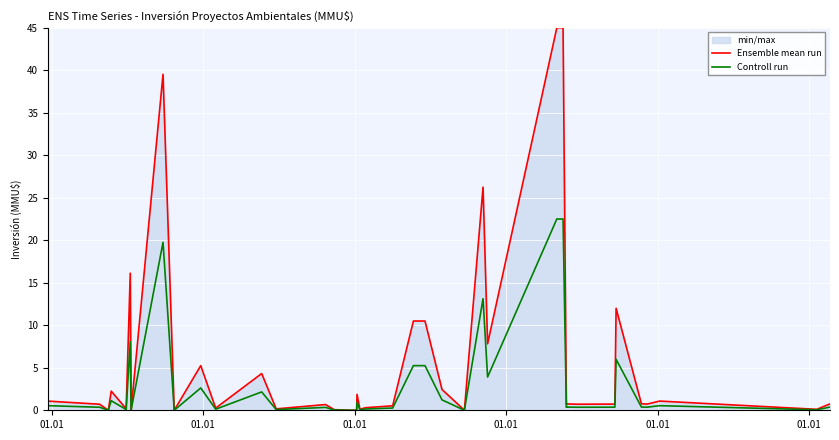

At 01.01, list the series in order from largest to smallest.

Ensemble mean run, Controll run